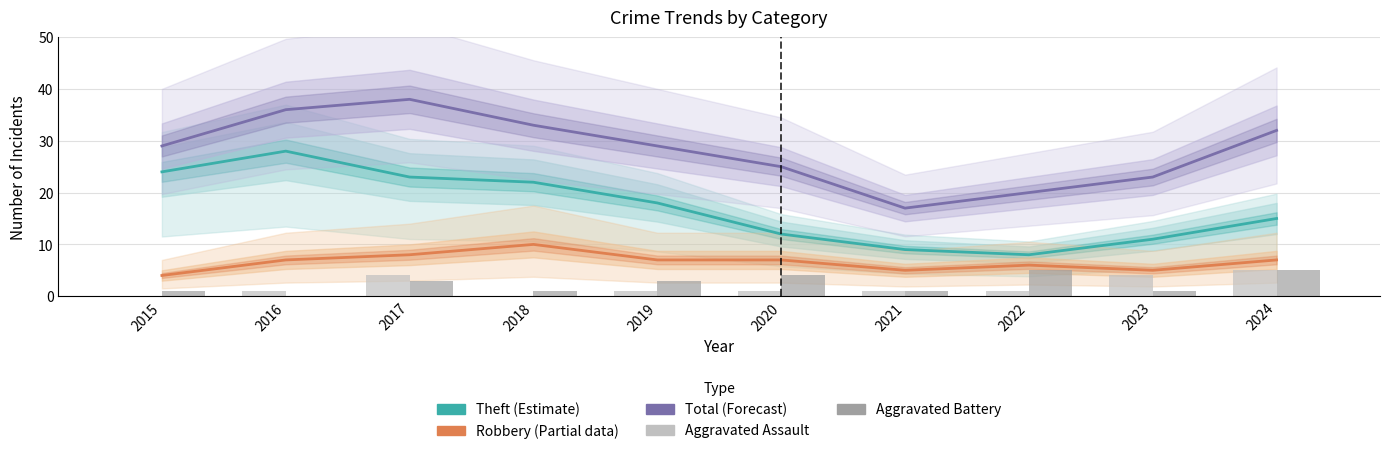

At how many categories does at least one series exceed 27?

6